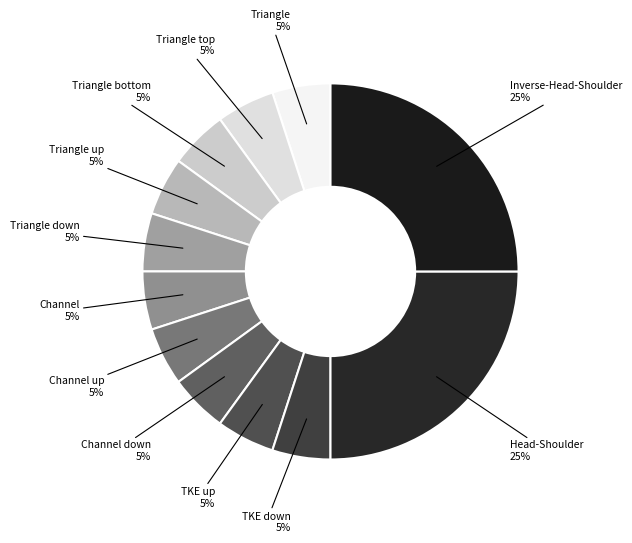

Combined, do TKE up and Triangle up account for over 50%?

No